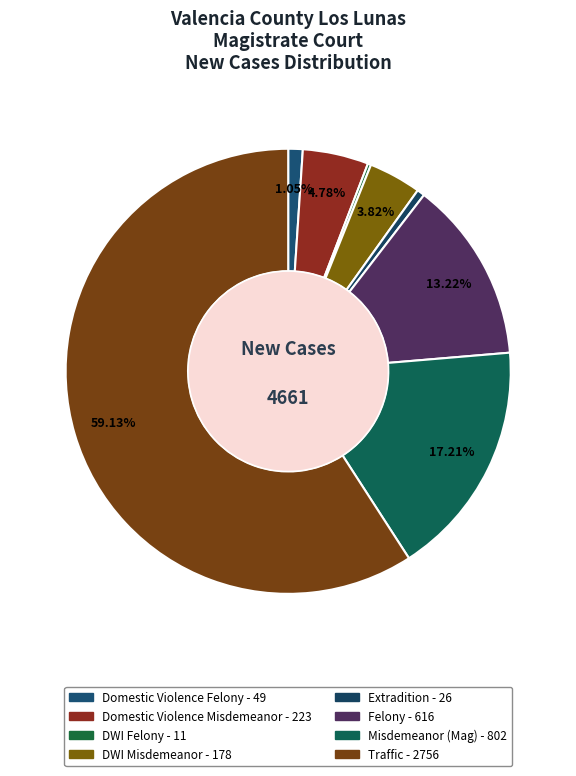

What is the smallest slice in the pie chart?

DWI Felony